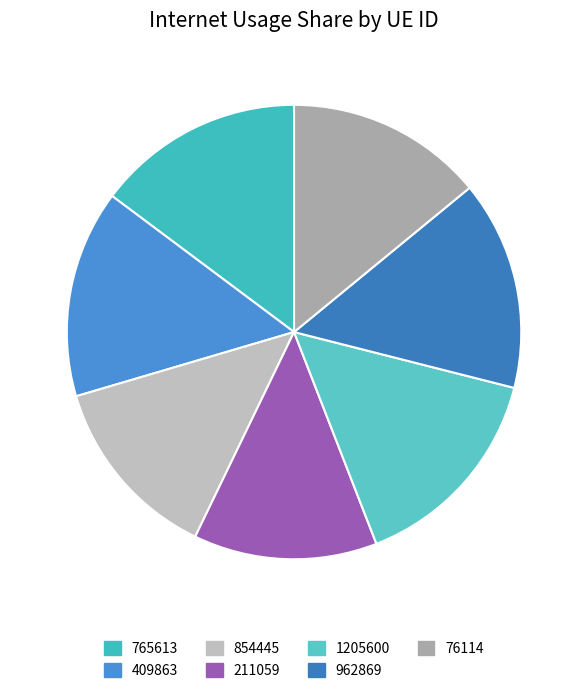

Approximately how many times larger is the value at 854445 compared to 962869?

0.9